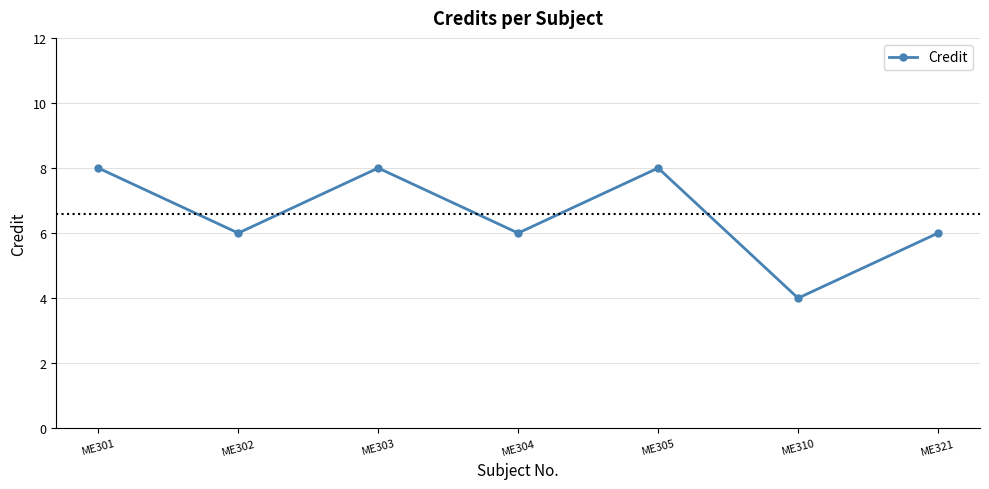

What is the value of the 5th point from the left?

8